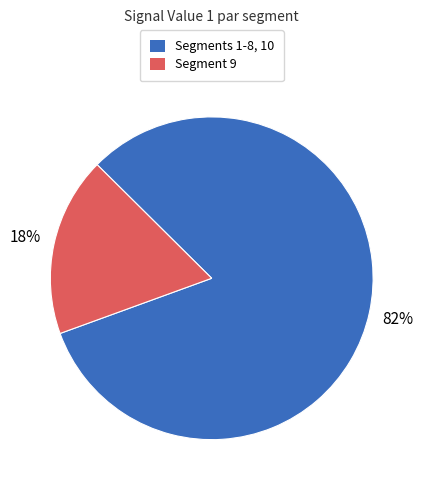

To the nearest percent, what is the average slice percentage?

50%